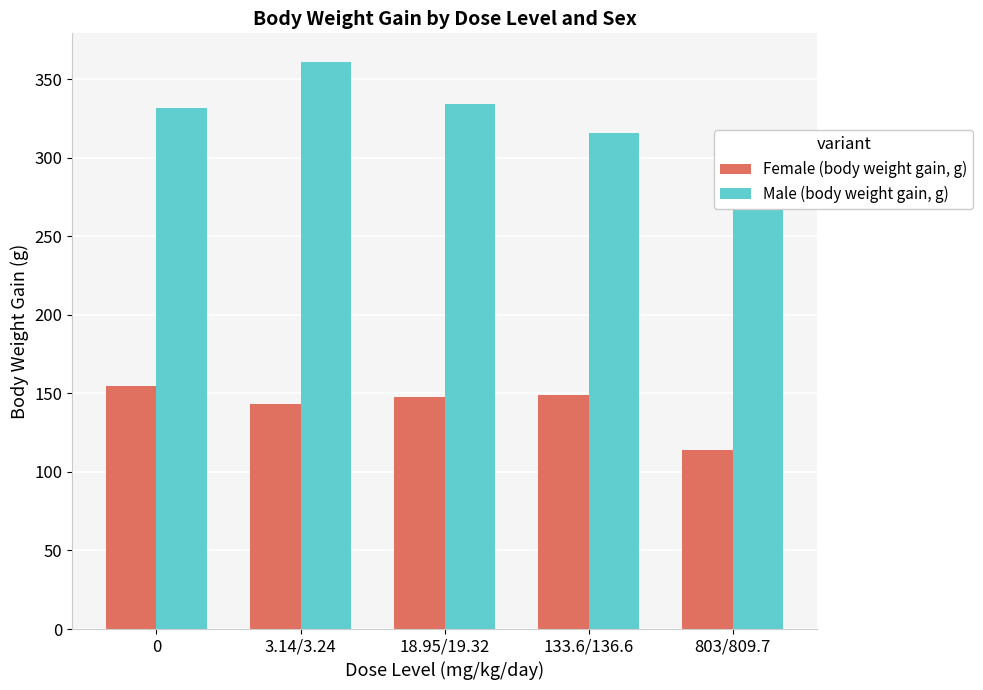

The value of Male (body weight gain, g) at 0 is 213.4. True or false?

False